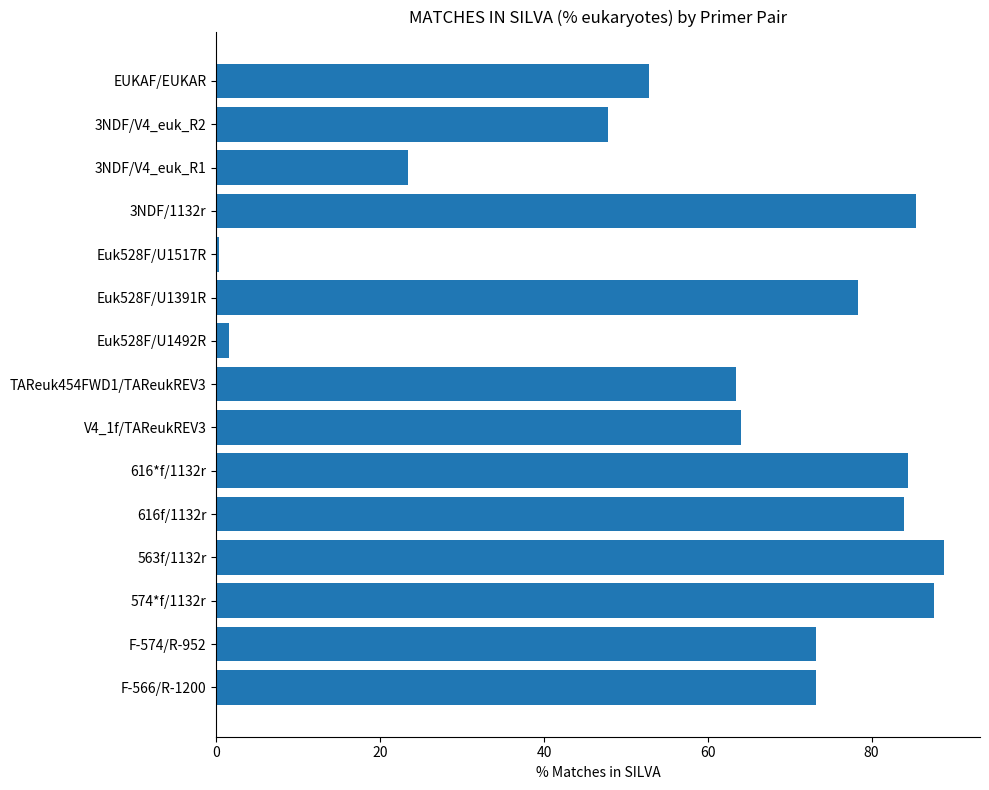

What is the difference between the maximum and second lowest values?

87.2